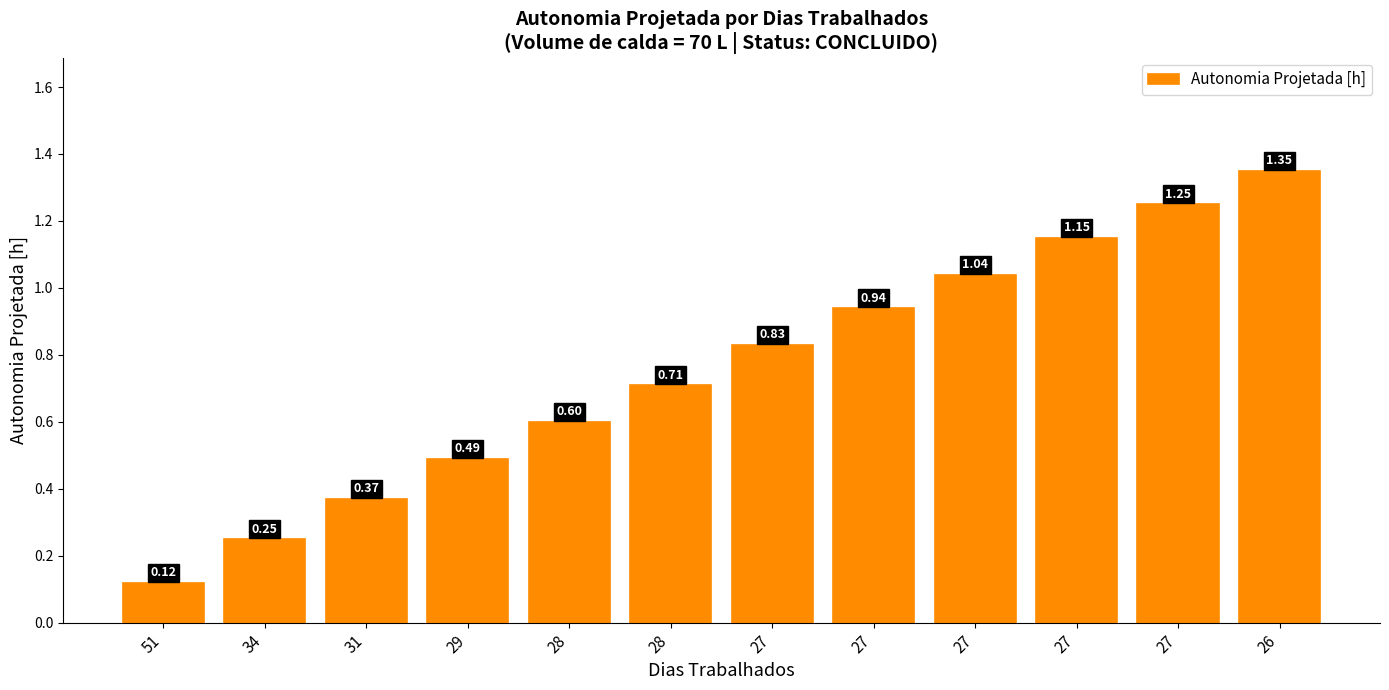

Does the chart contain any negative values?

No